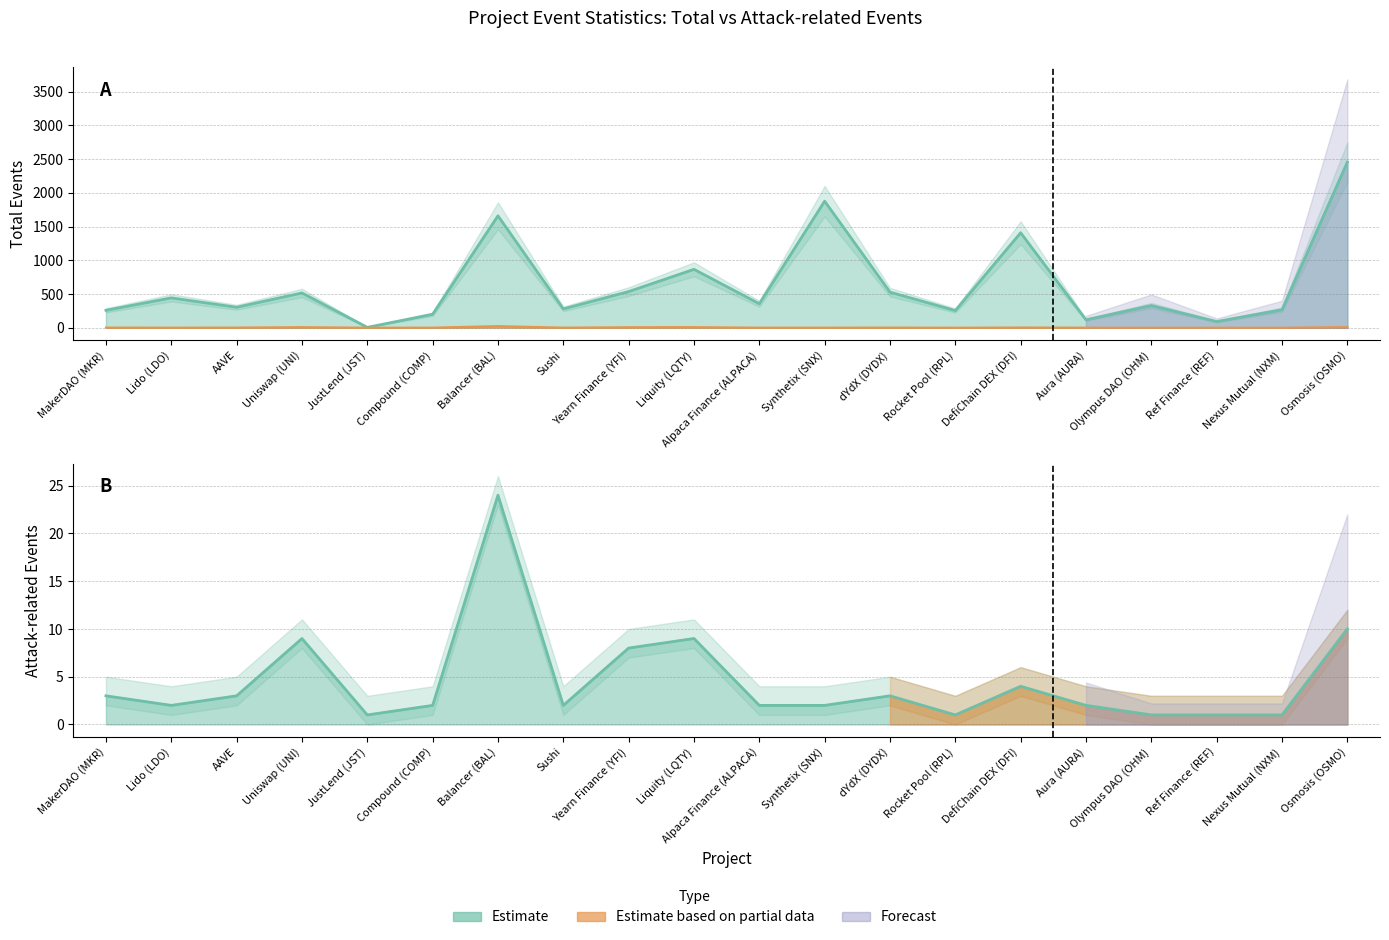

Rank the series at AAVE from highest to lowest value.

Total Events, Attack-related Events